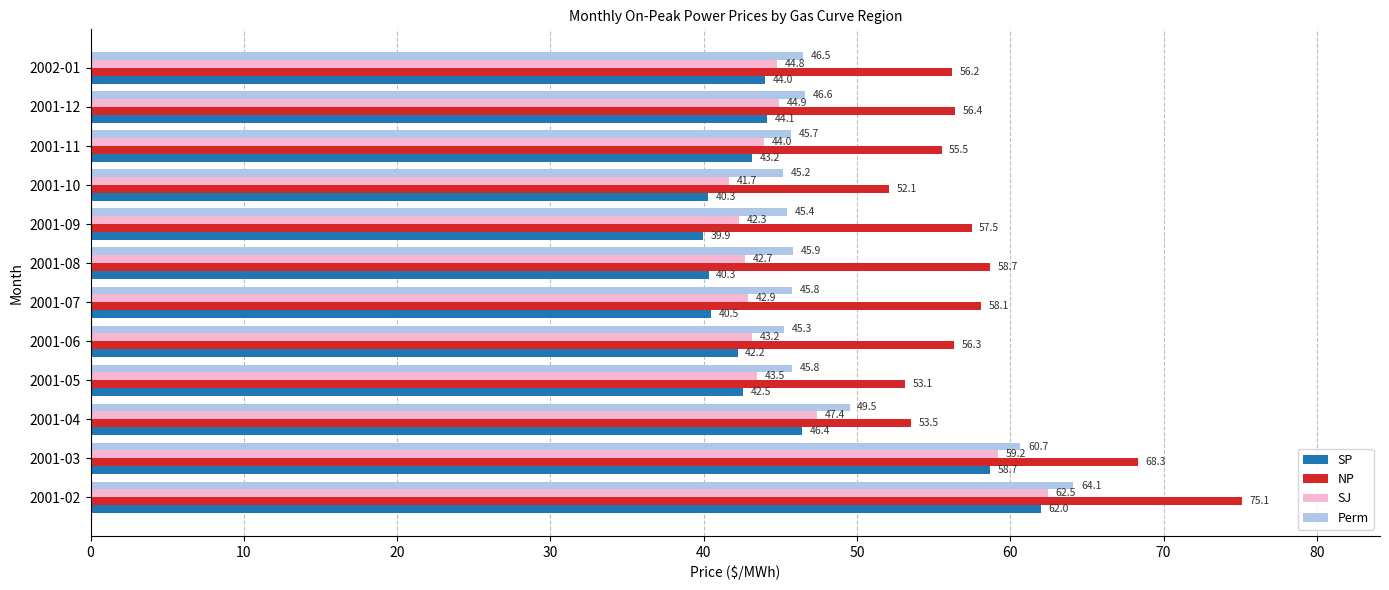

What is the difference between the maximum and second lowest values in the SP series?

21.7